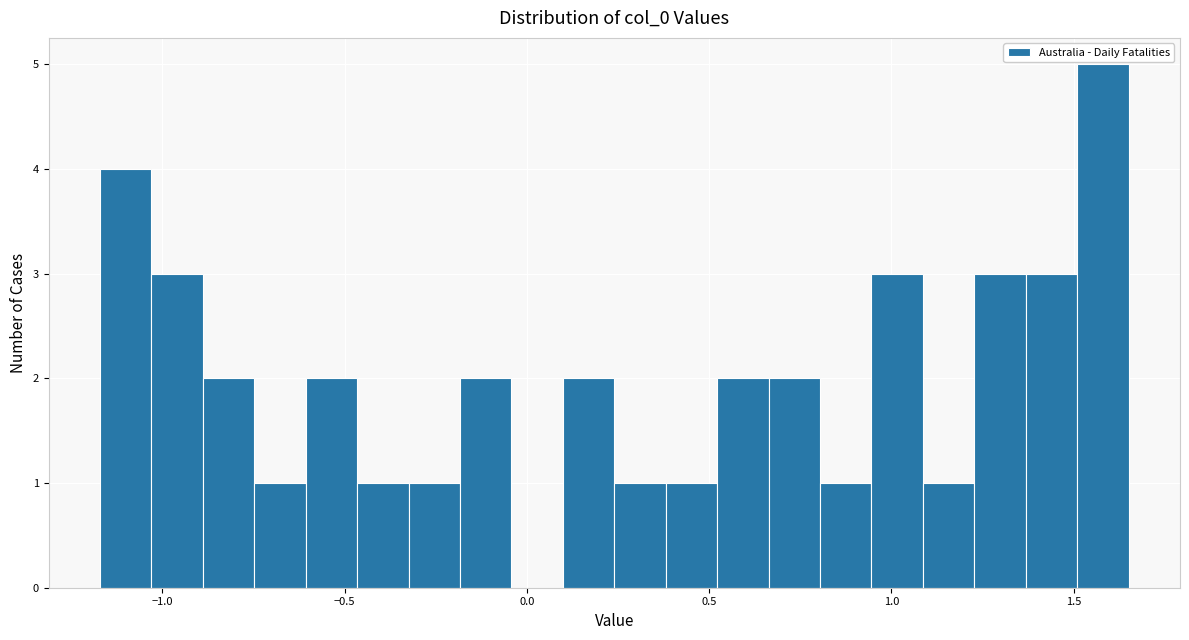

Read against the x-axis, roughly where is the centre of the tallest bar?

1.60